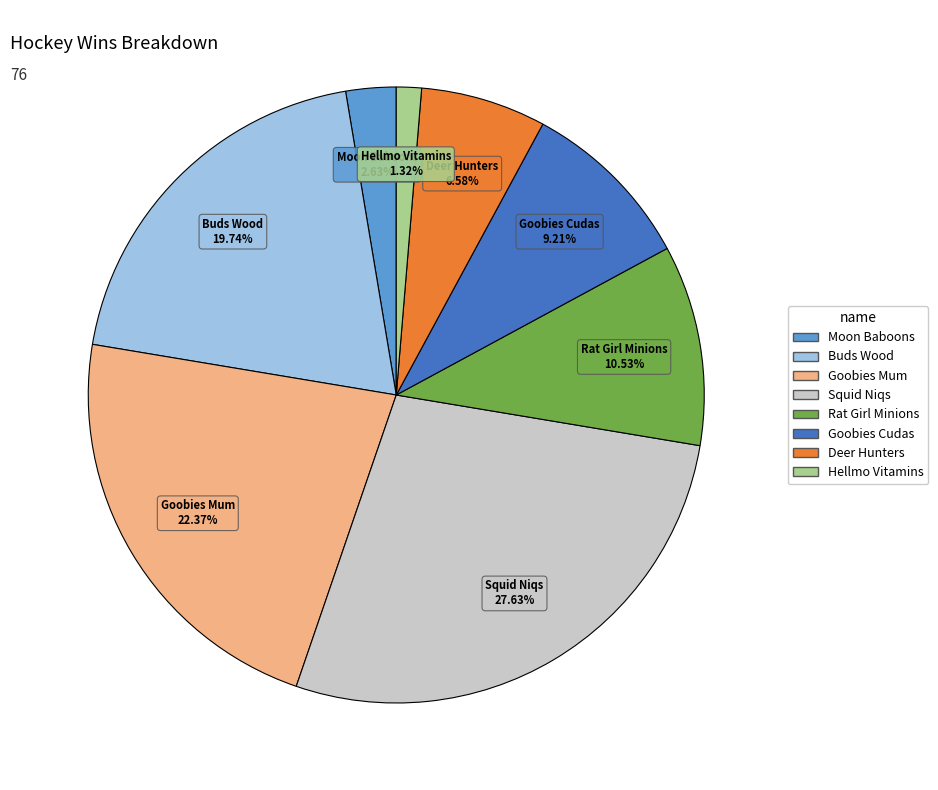

How many slices are in this pie chart?

8